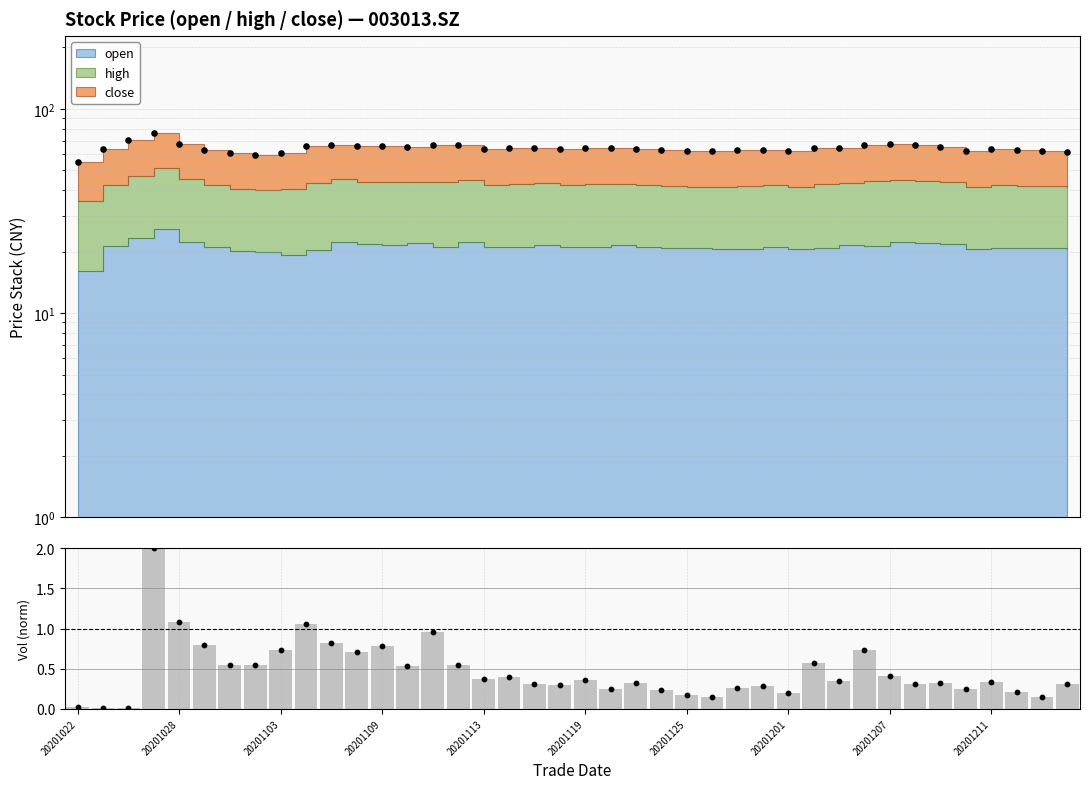

Between 33 and 14, which is larger?

14